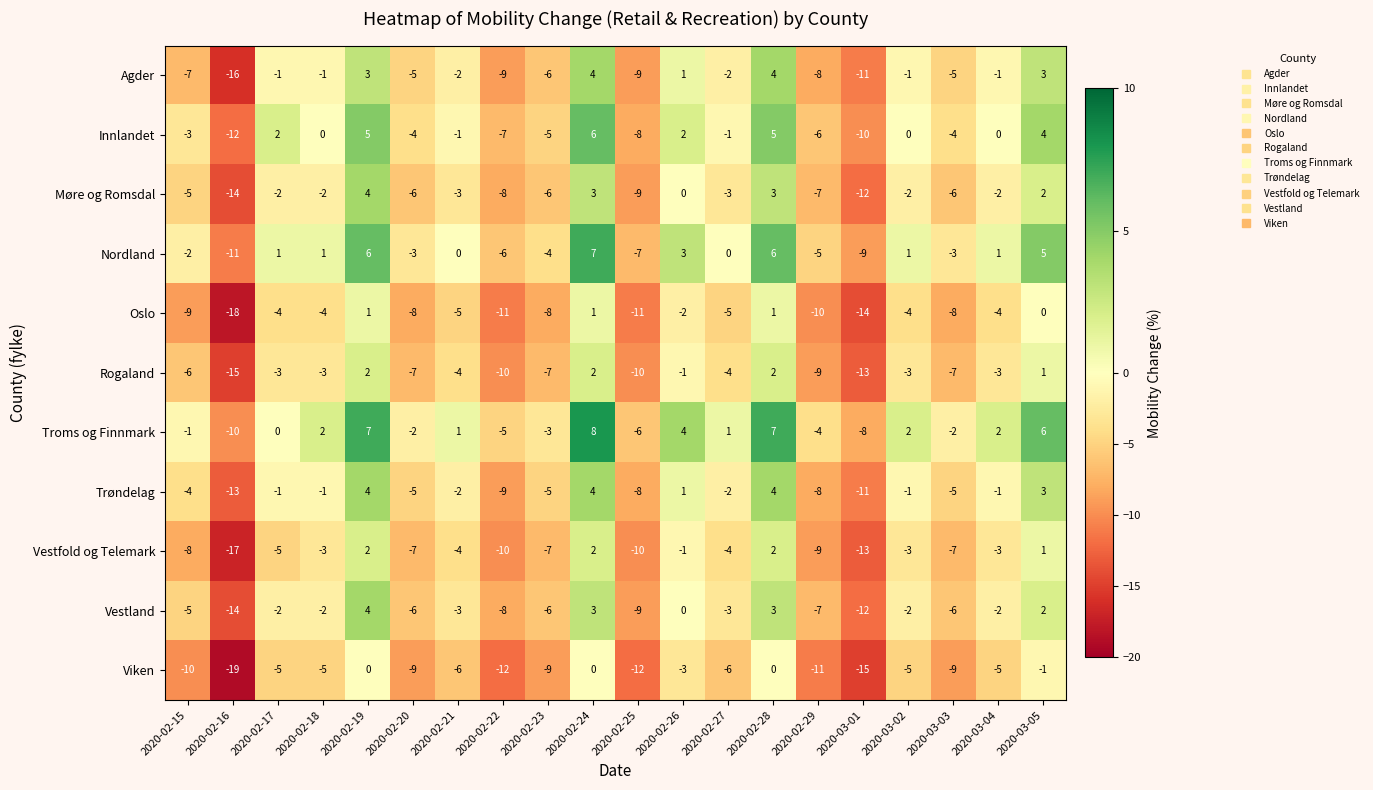

What is the smallest value displayed?

-19